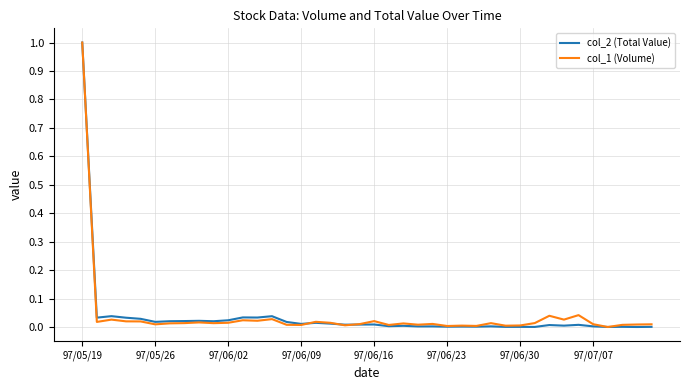

What is the highest value of the col_1 (Volume) series?

1.0